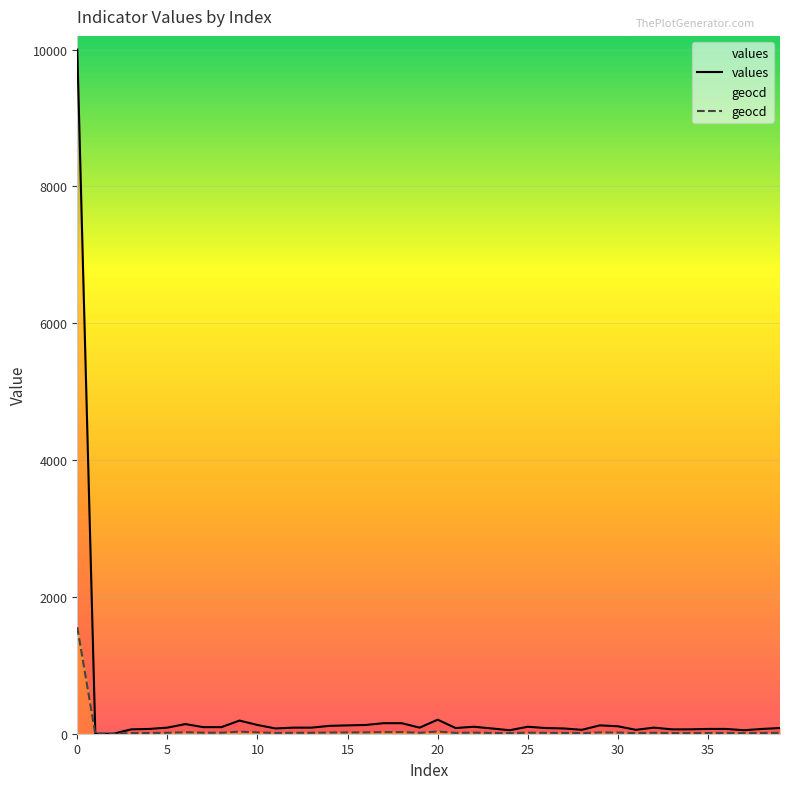

True or false: values and geocd cross at least once.

False